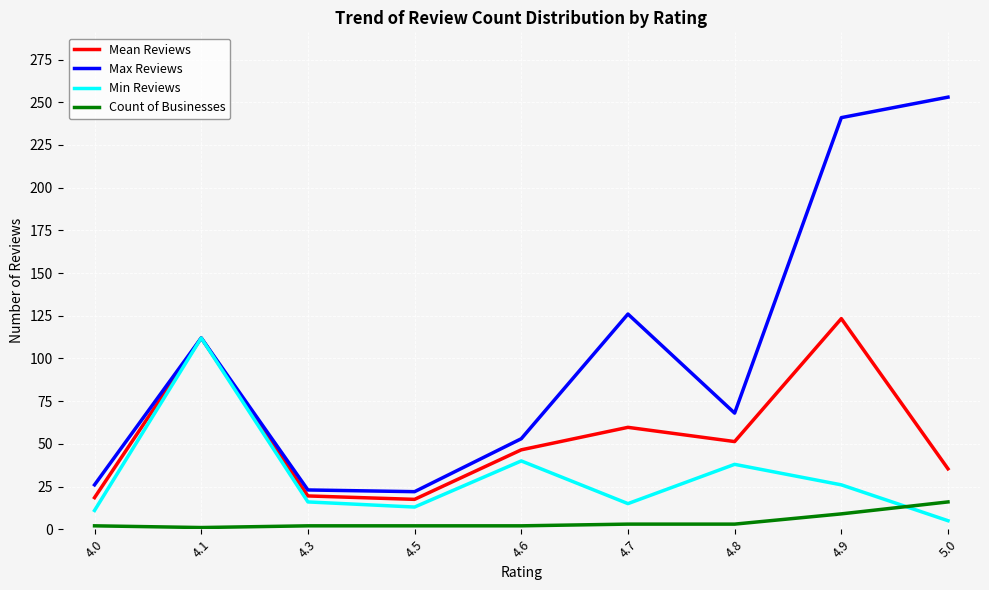

Which series changed the most between 4.3 and 5.0?

Max Reviews